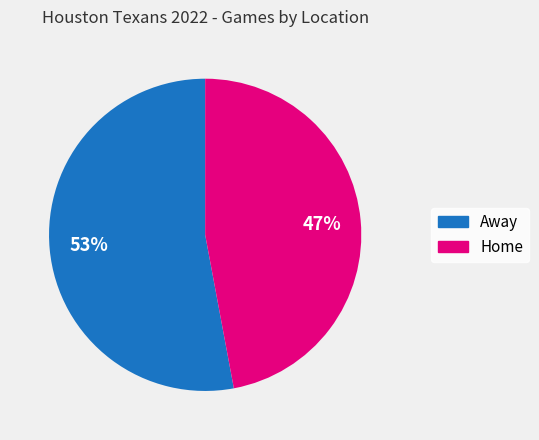

Is it true that Away is 65% of the pie?

False